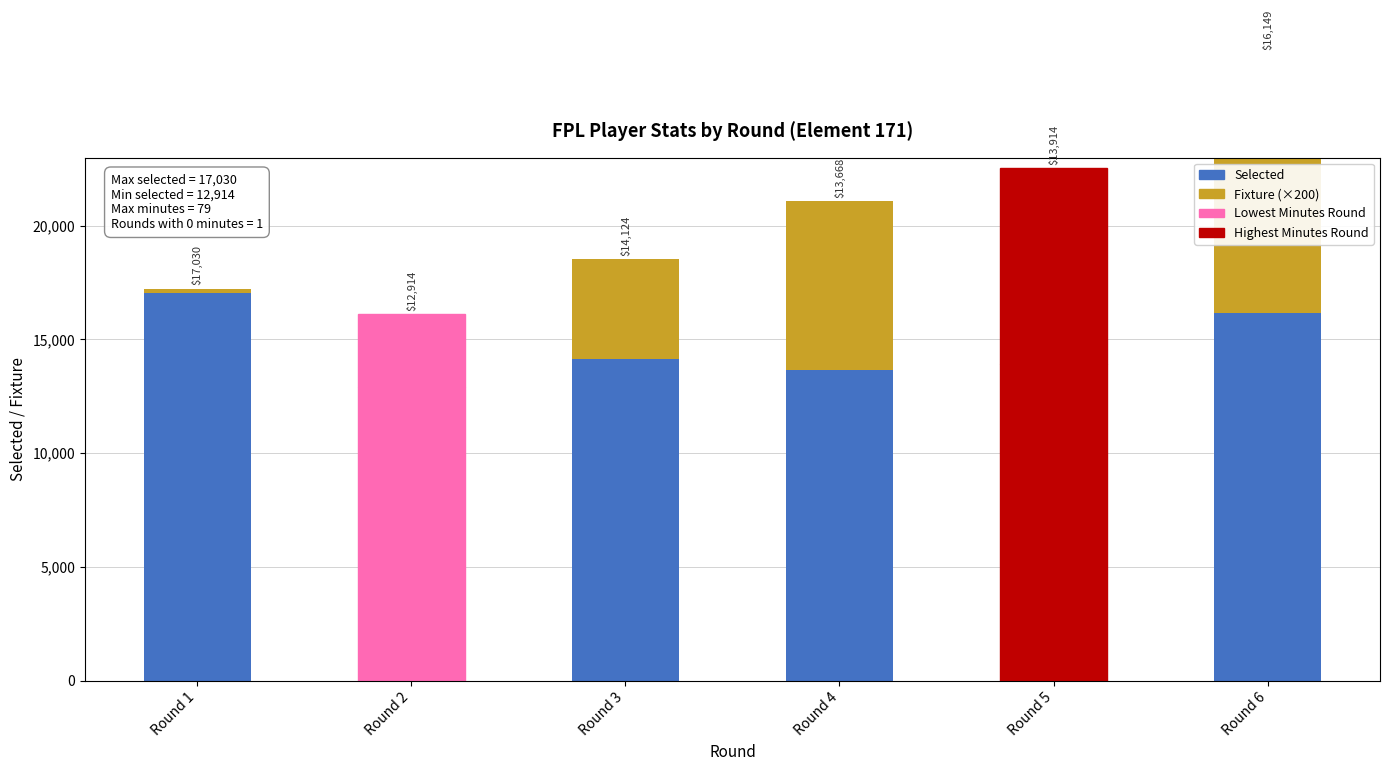

The value of Fixture (×200) at Round 6 is 2286. True or false?

False